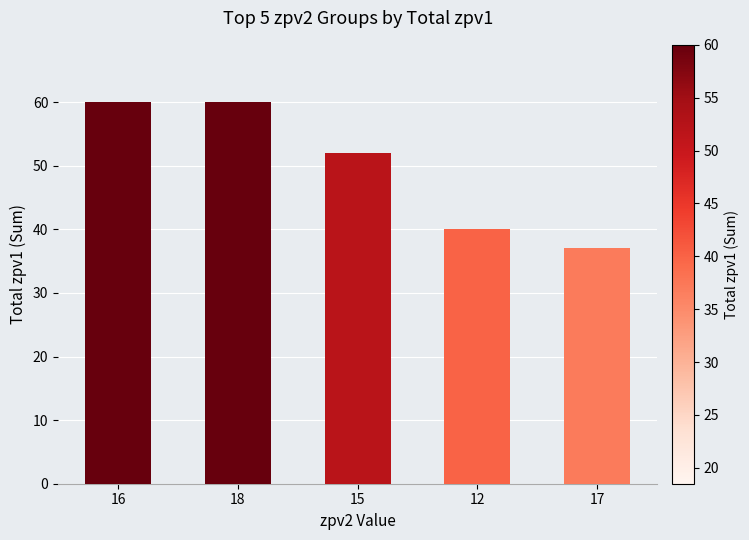

What is the label of the 1st bar from the right?

17